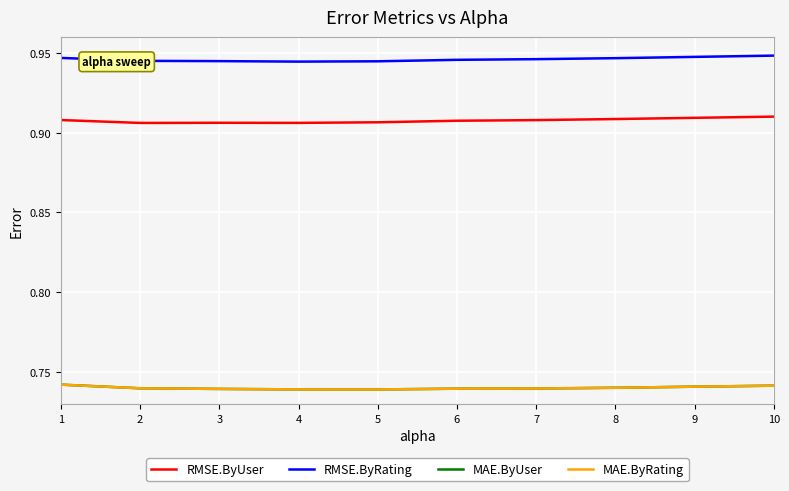

At which category does RMSE.ByUser reach its first local valley?

2